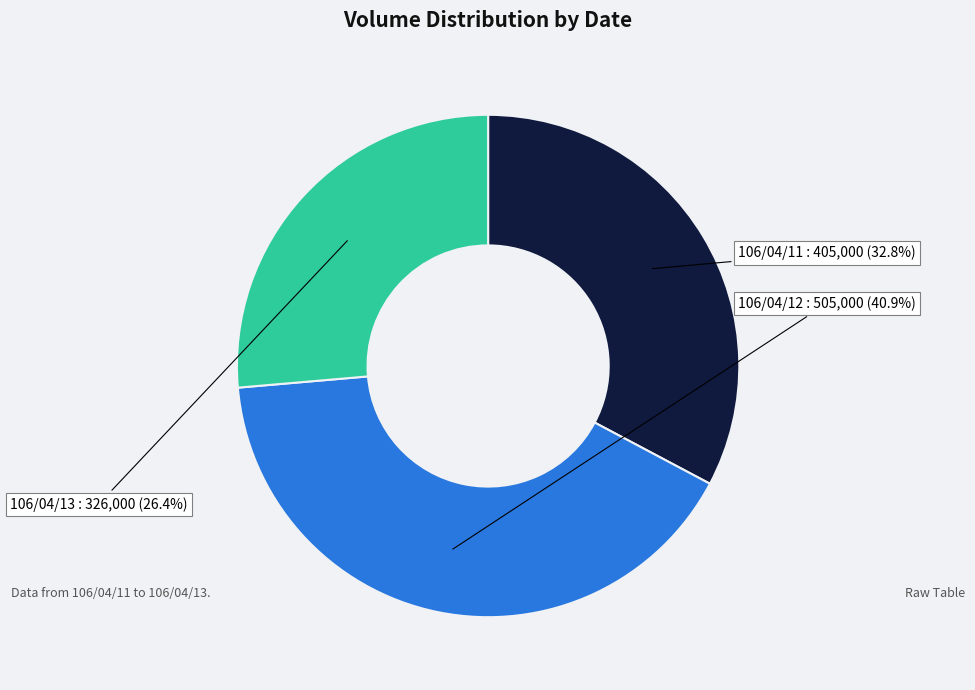

What is the smallest slice in the pie chart?

106/04/13